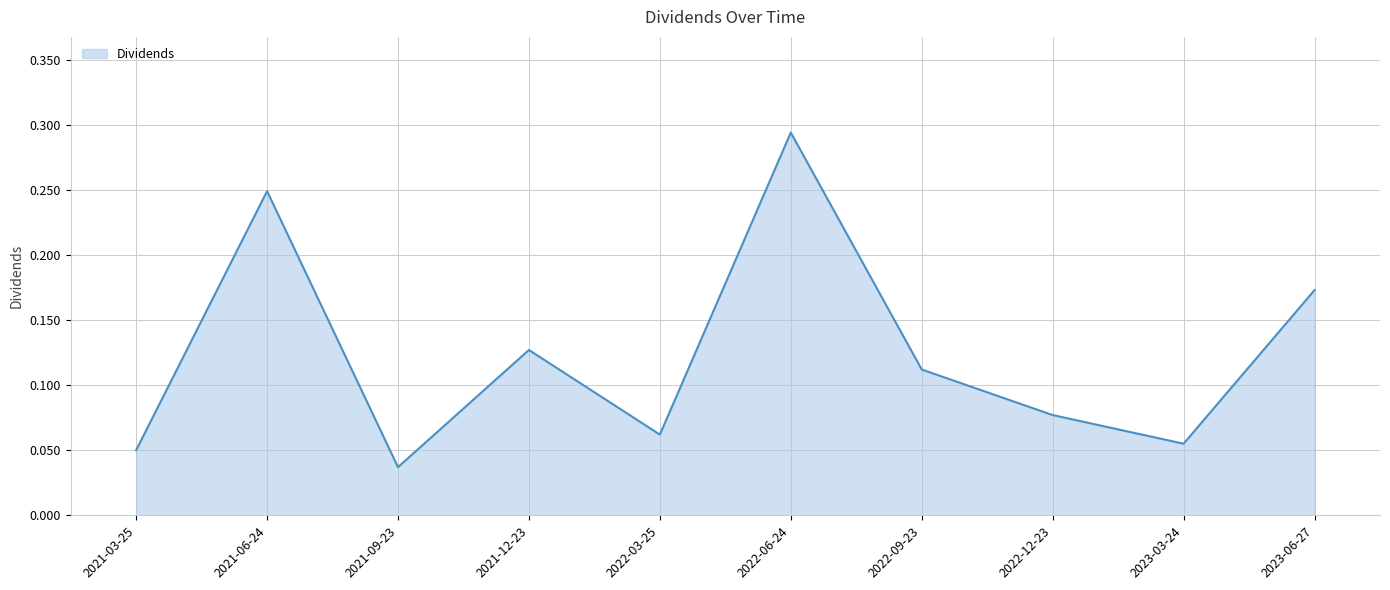

What position from the left is 2021-12-23?

4